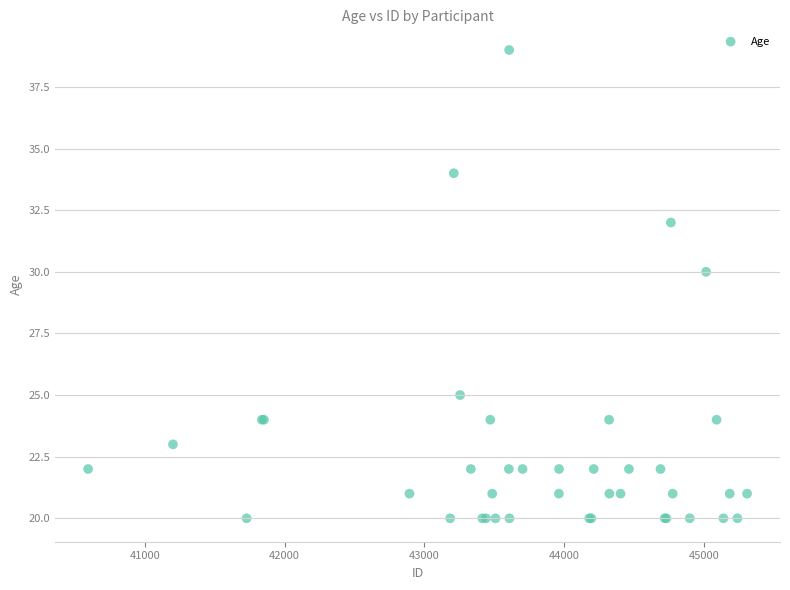

What Y value in the scatter plot is closest to 29?

30